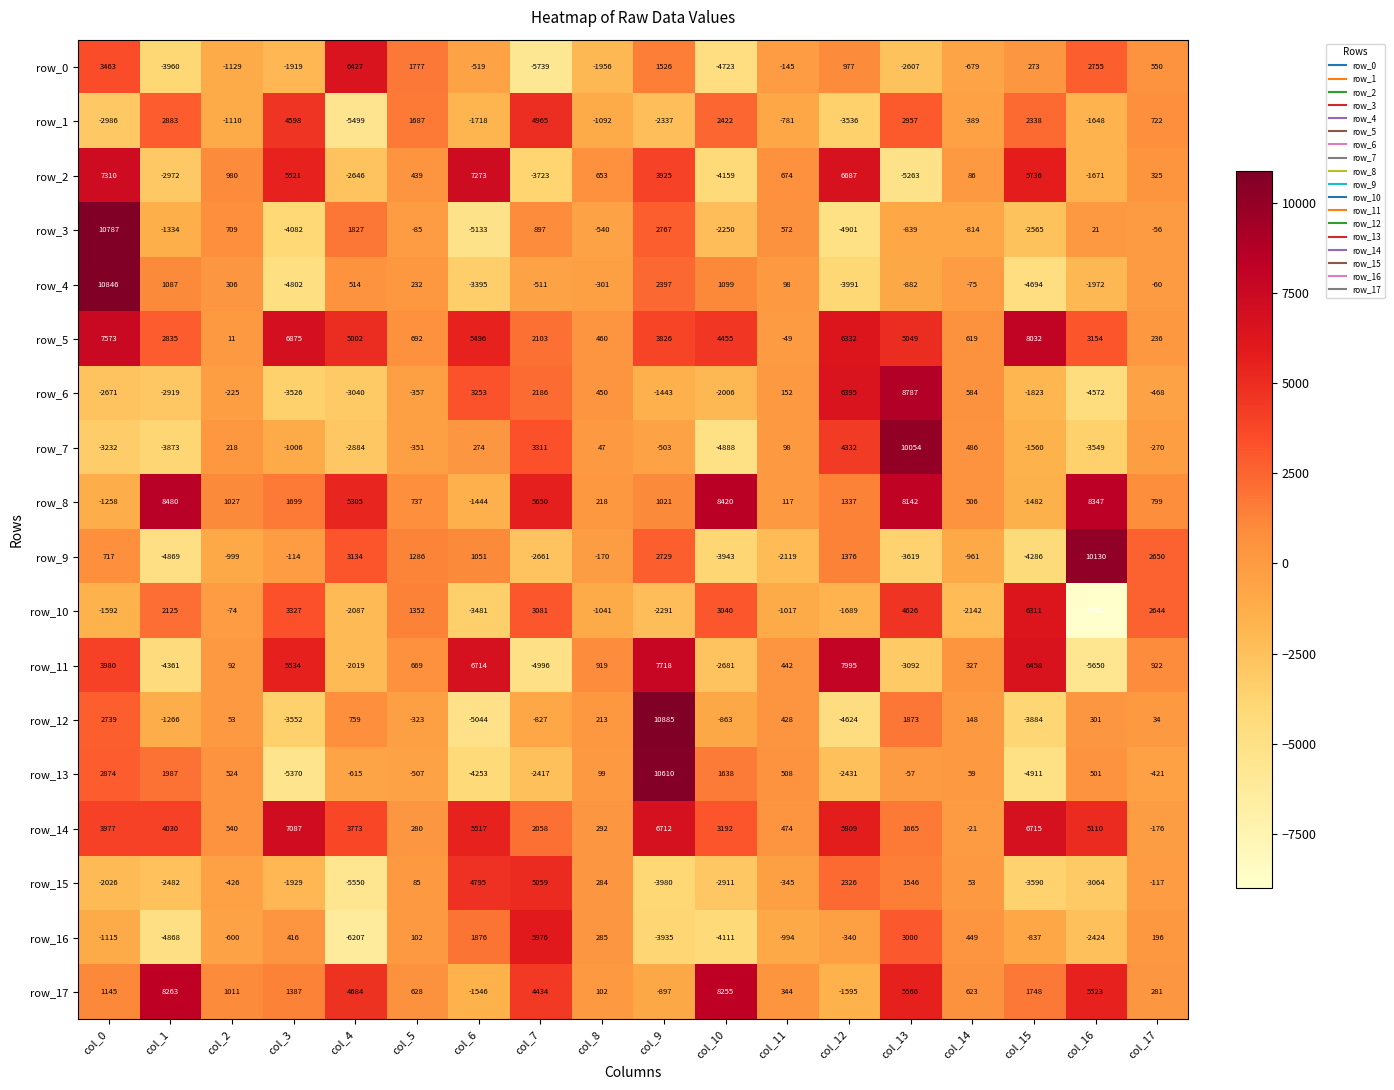

True or false: row_6 has a value of -351 at col_2.

False